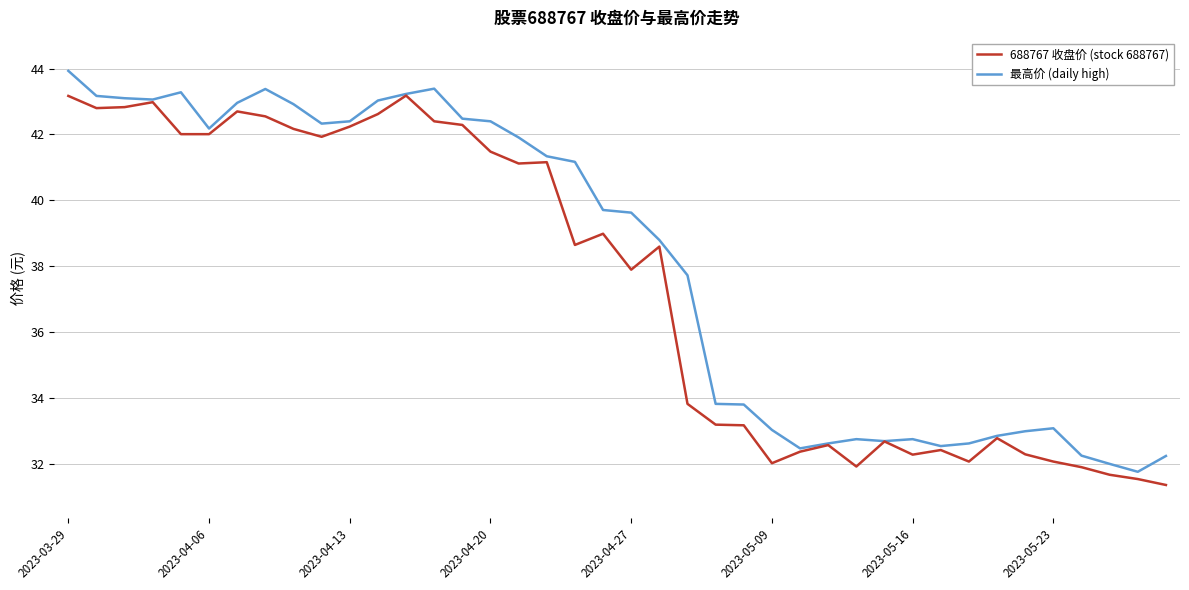

What is the minimum value for 688767 收盘价 (stock 688767)?

31.4